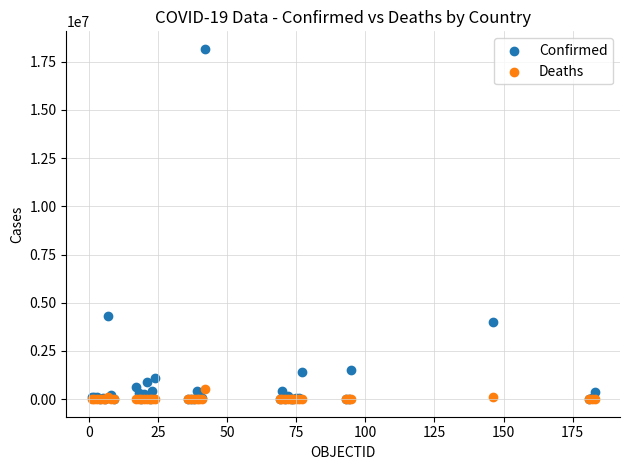

Across all series, what Y value is closest to 9084941?

4326101